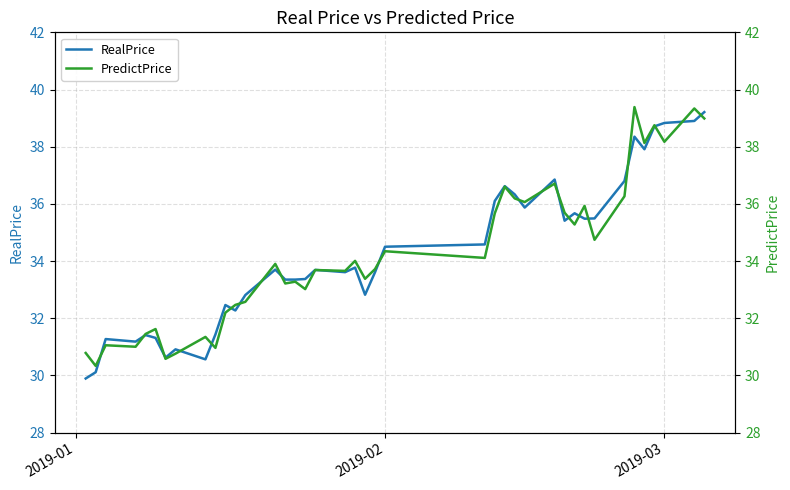

What is the highest value of the RealPrice series?

39.2